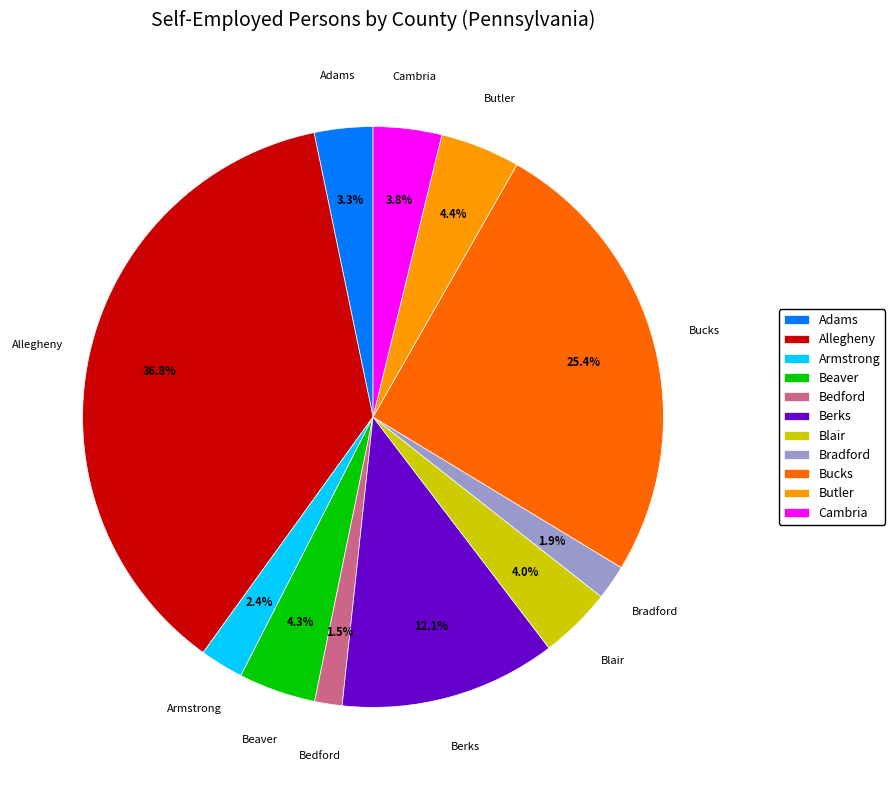

What is the largest slice in the pie chart?

Allegheny